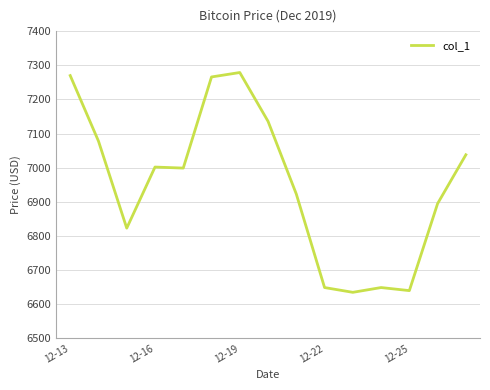

What is the sum of all values?

104277.3